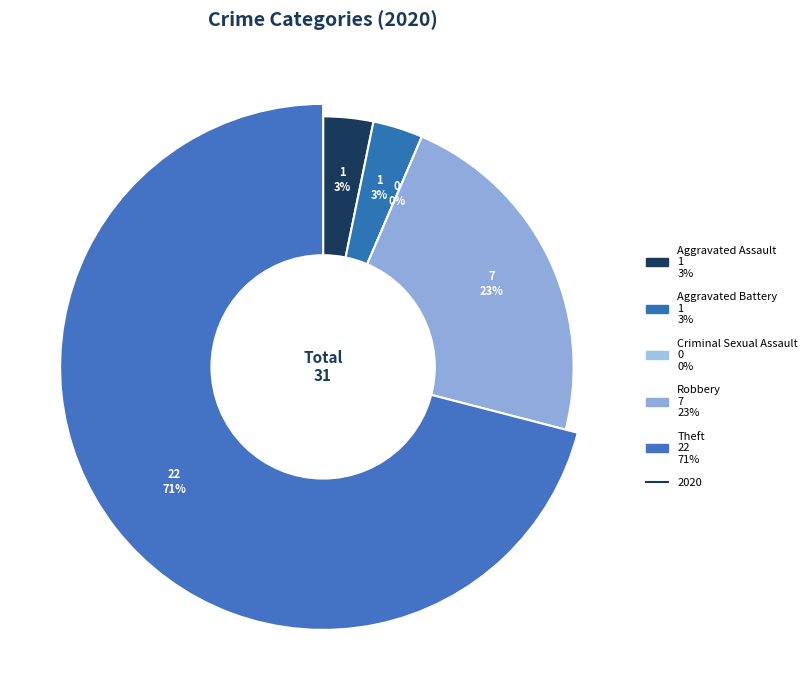

Which category has the smallest portion of the pie?

Criminal Sexual Assault